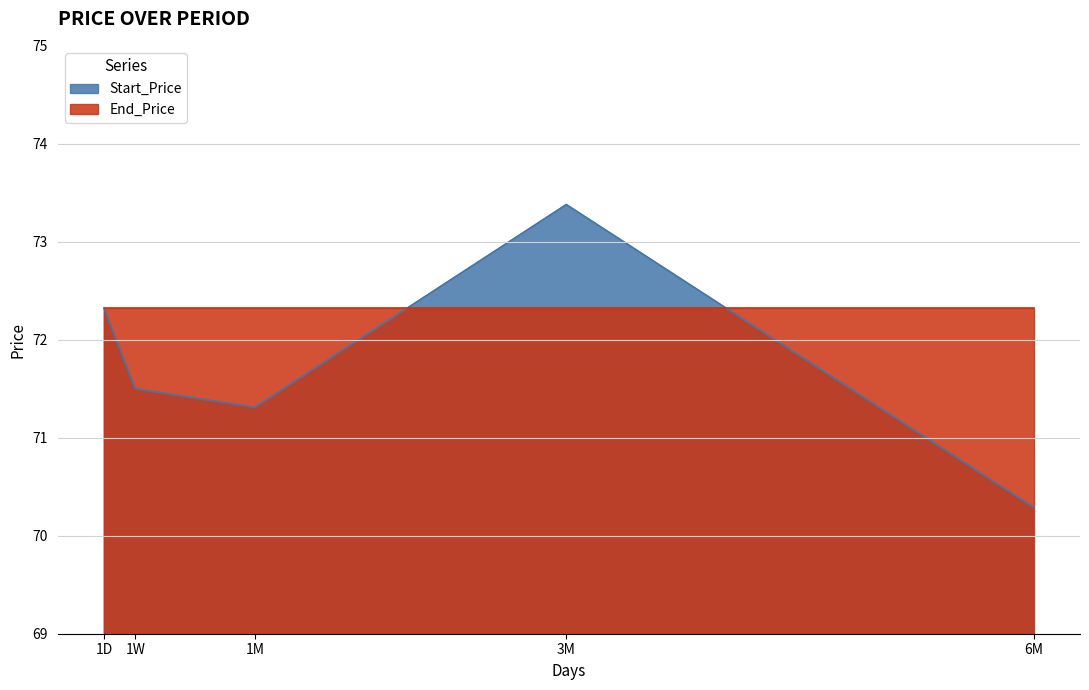

What is the value of the 5th point from the left?

70.3